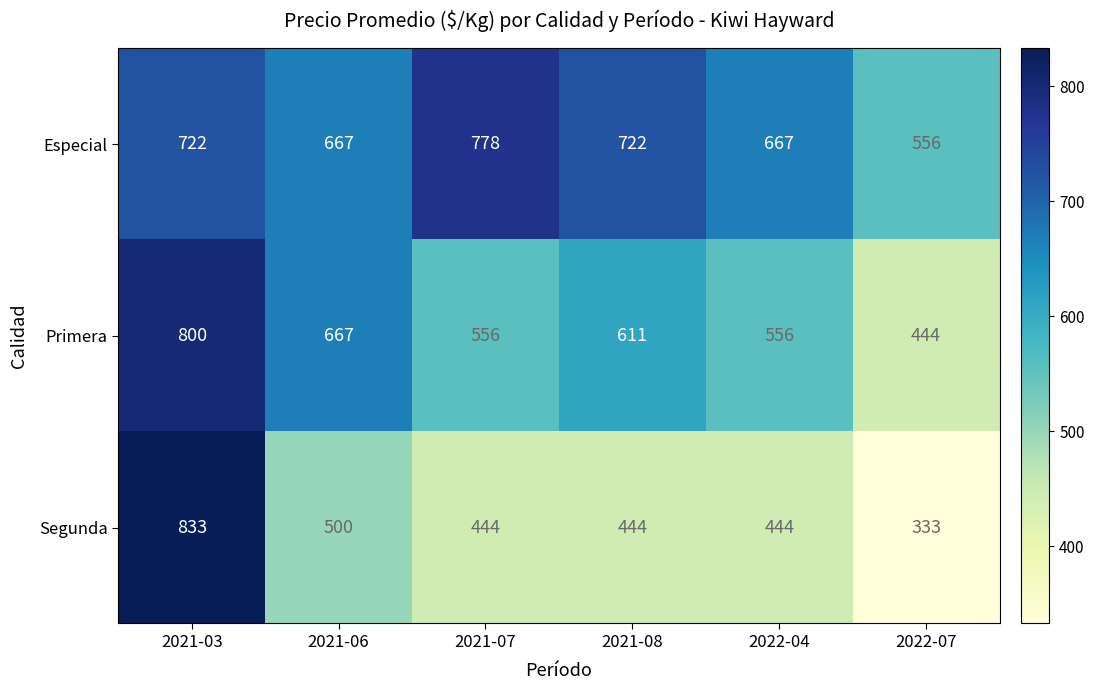

Which series has the largest total across all categories?

Especial